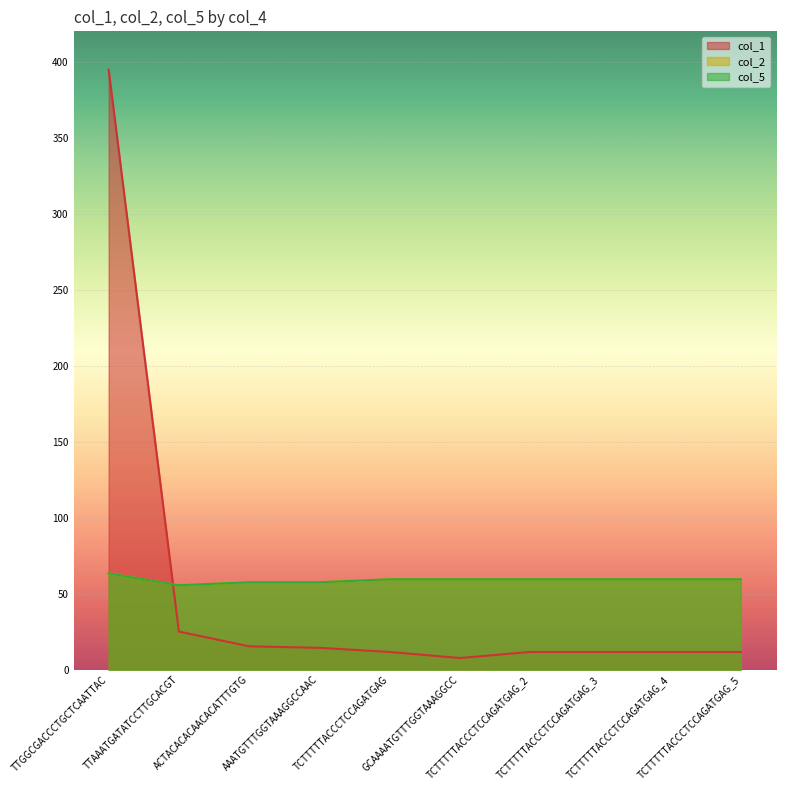

Where do col_1 and col_2 first cross each other?

TTGGCGACCCTGCTCAATTAC and TTAAATGATATCCTTGCACGT